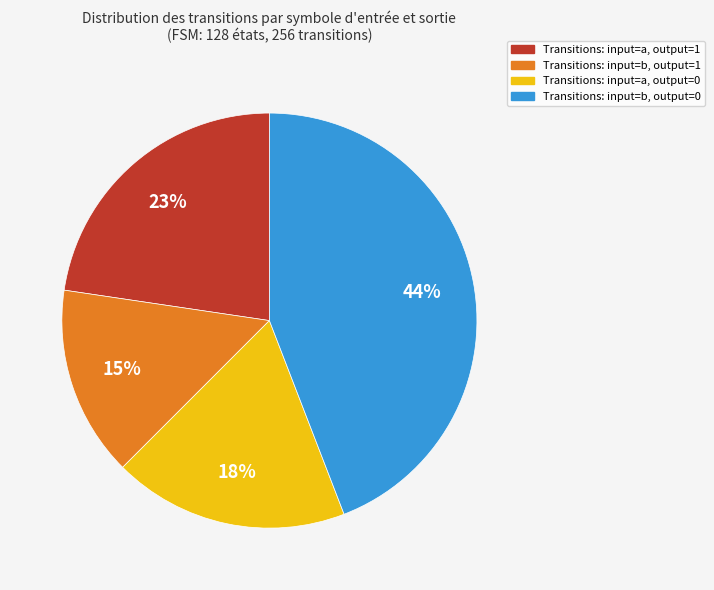

To the nearest percent, what is the difference between the largest and smallest slice percentages?

29%